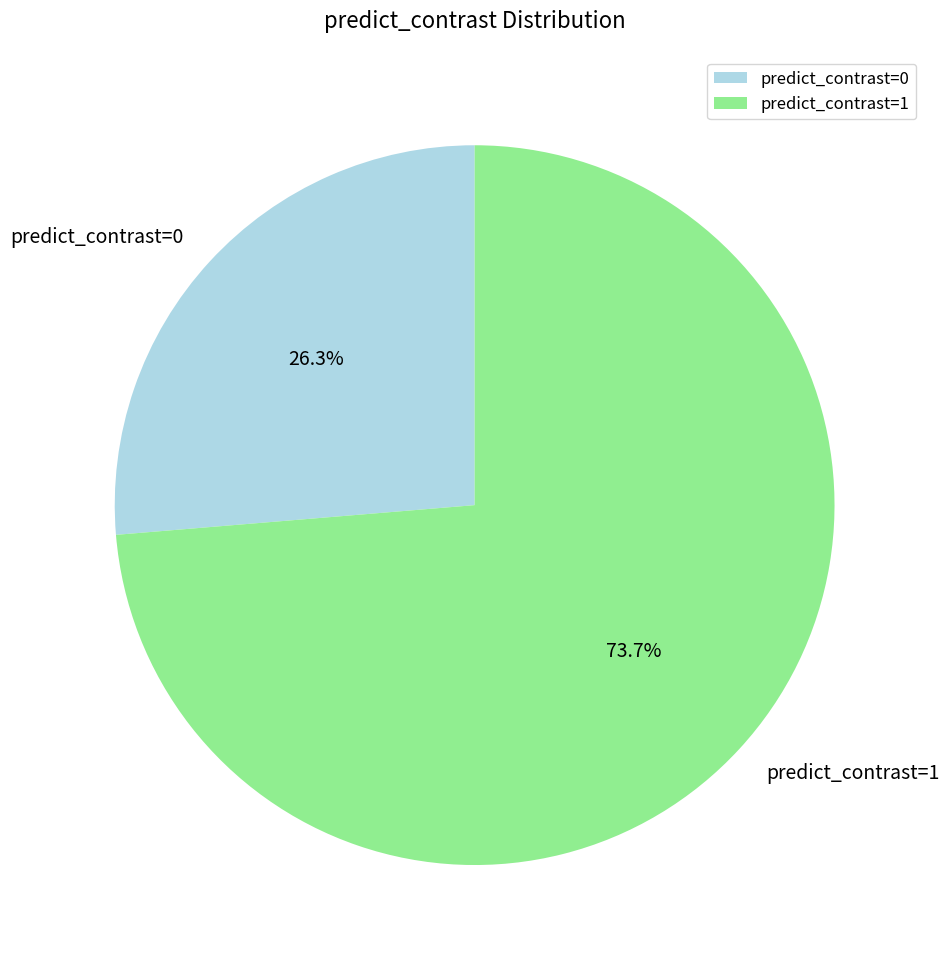

Is there any slice that represents more than half of the pie?

Yes